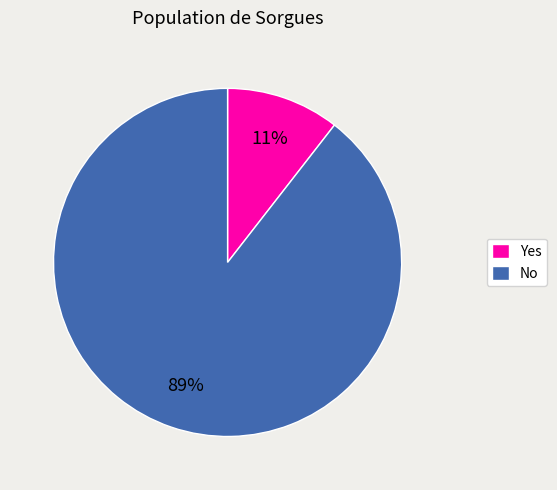

To the nearest percent, what is the average slice percentage?

50%